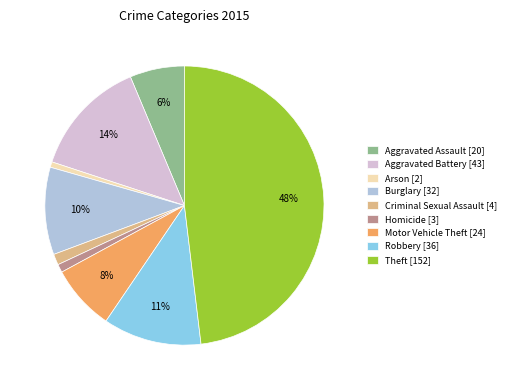

To the nearest percent, what percentage of the pie is Arson?

1%